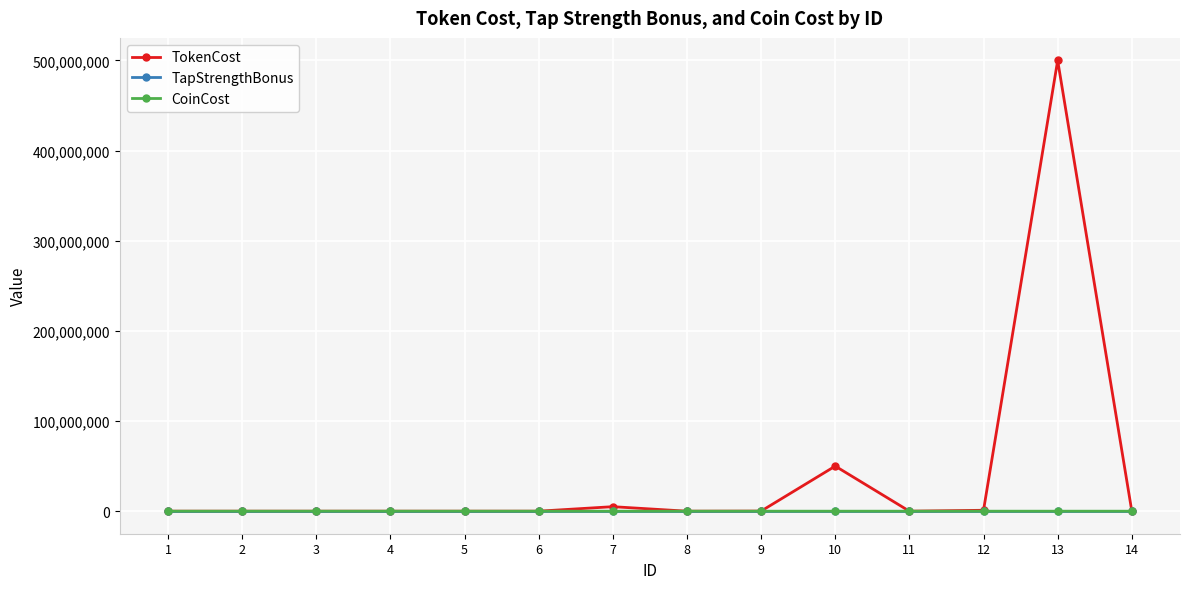

At which category is the sum across all series the highest?

13